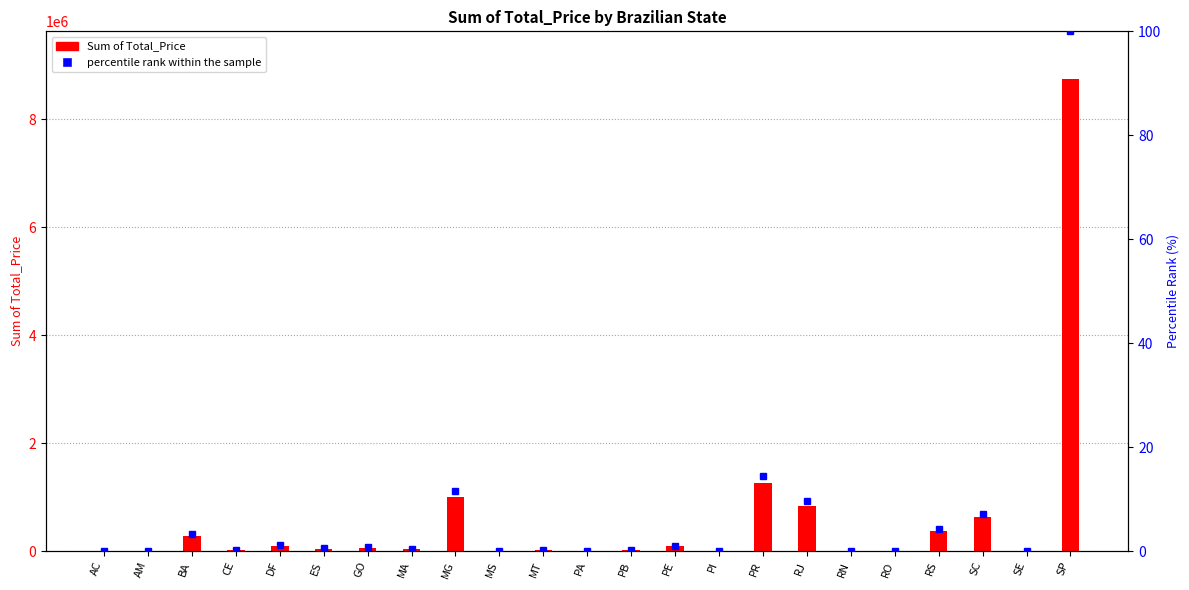

How many categories are shown in the chart?

23